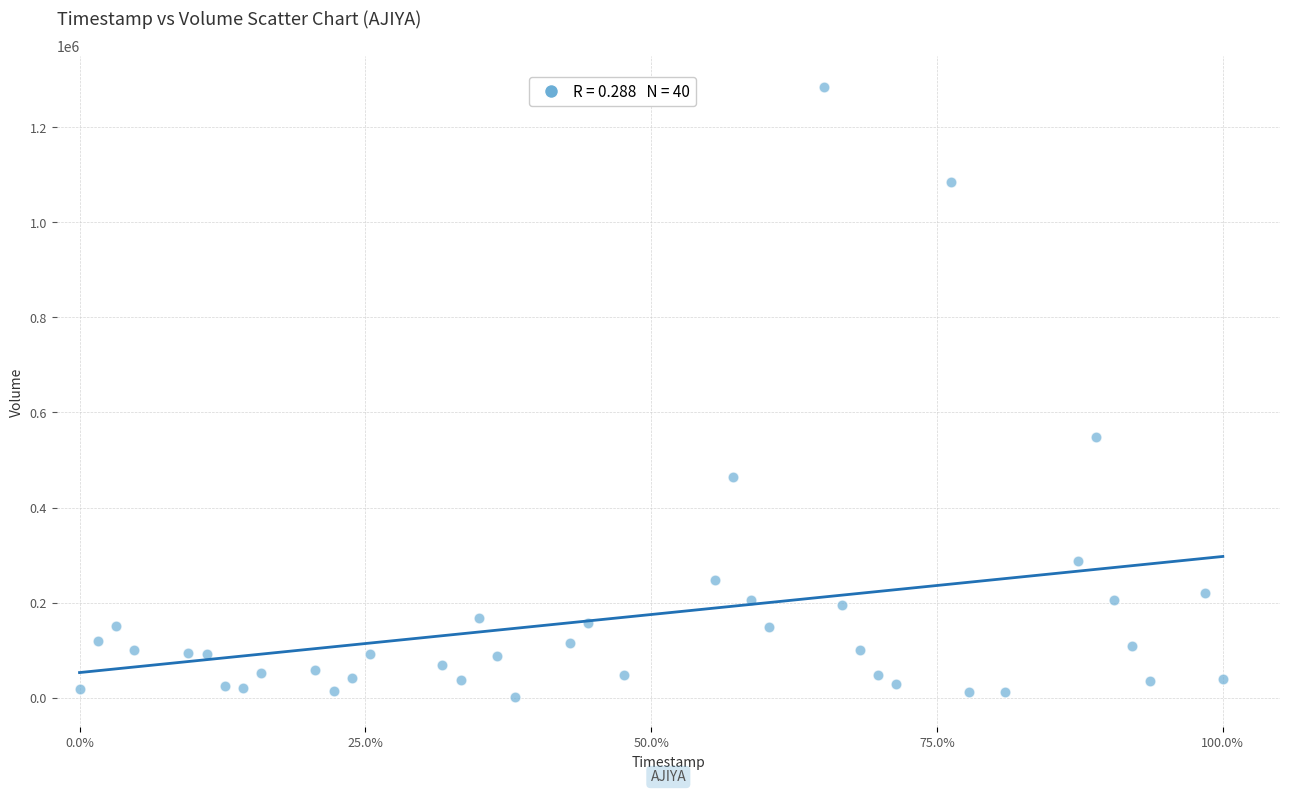

What Y value in the scatter plot is closest to 643600?

548800